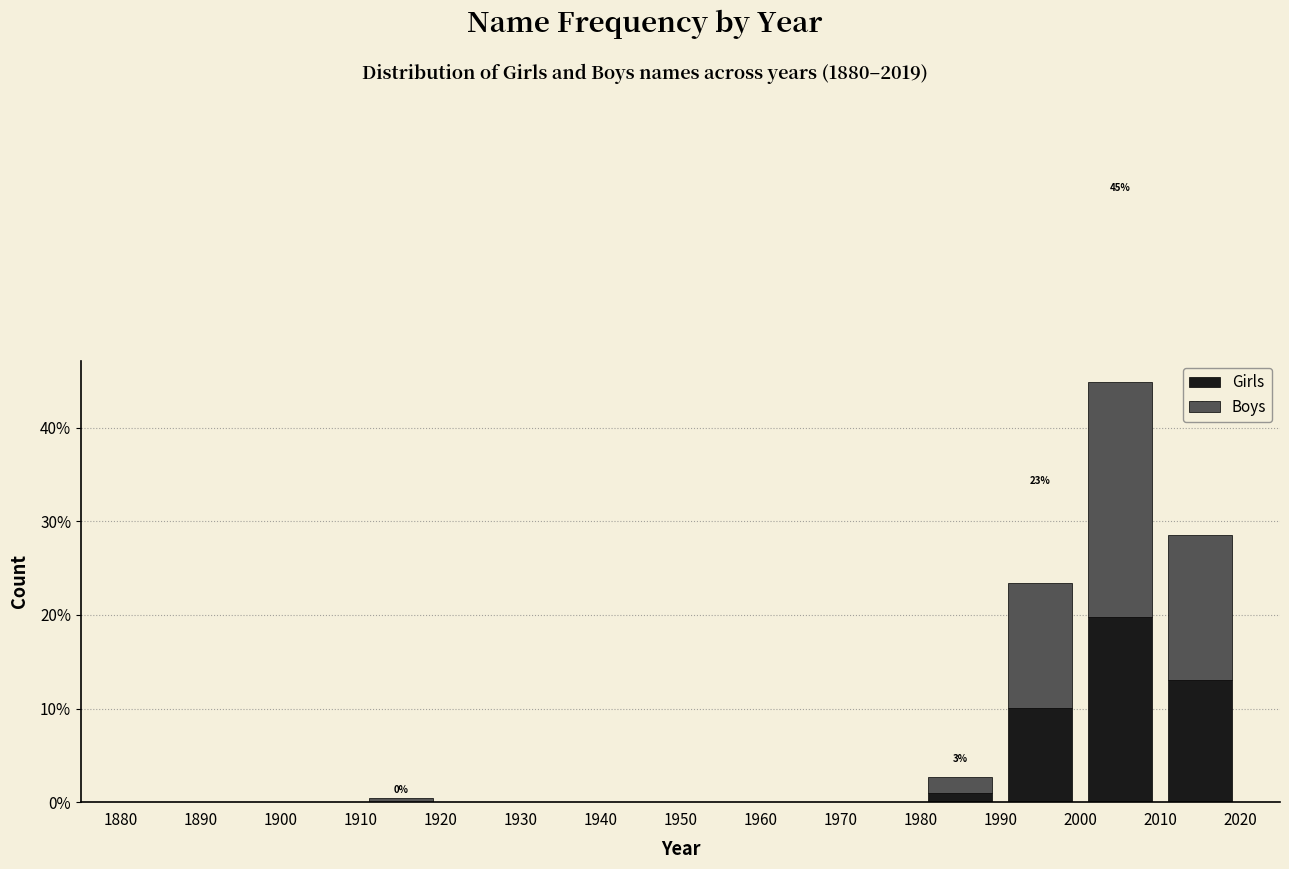

Which range on the x-axis has the tallest stacked bar (by total height)?

2000 to 2010